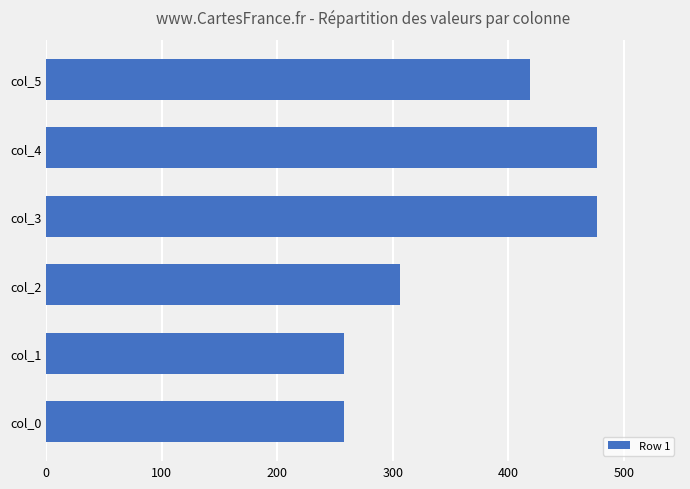

What is the difference between the maximum and minimum values?

219.5